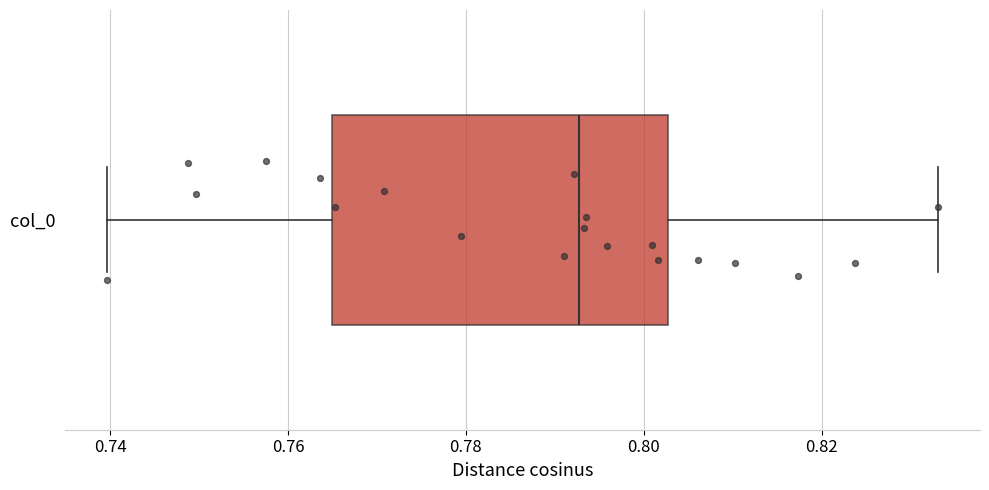

Transcribe this box plot: give where the median line is, the range the box spans, and where the two whiskers end, as read against the x-axis. The values are not printed on the chart, so give them approximately, as read against the axis.

median 0.792, box 0.764 to 0.802, whiskers 0.740 to 0.834